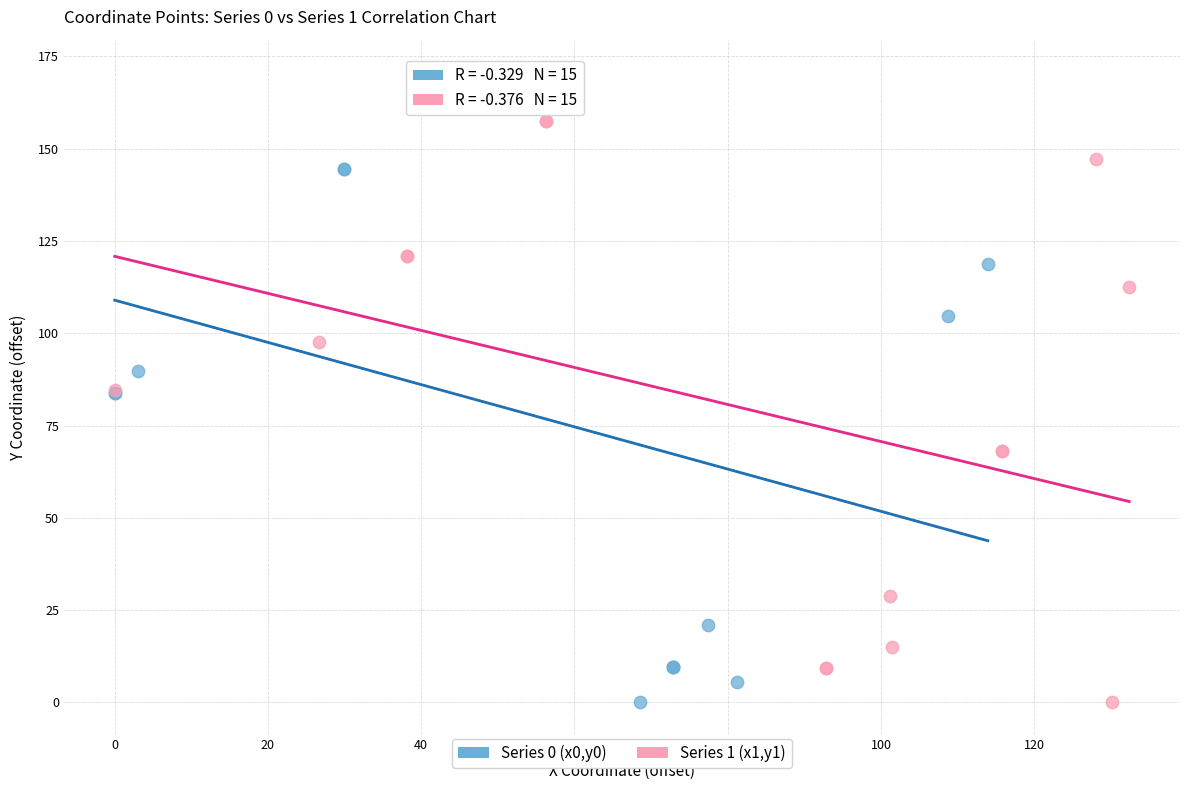

Which series has the largest Y range (max minus min)?

Series 0 (x0,y0)